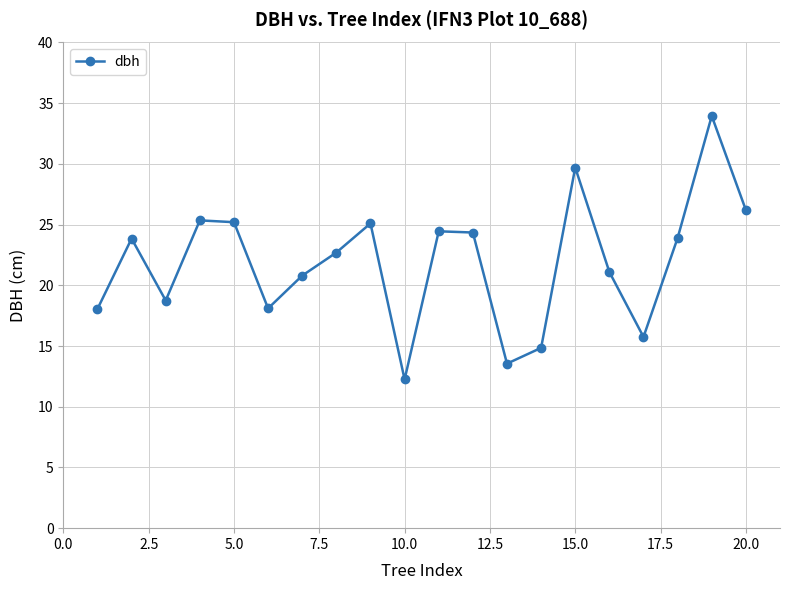

What is the average value?

21.9